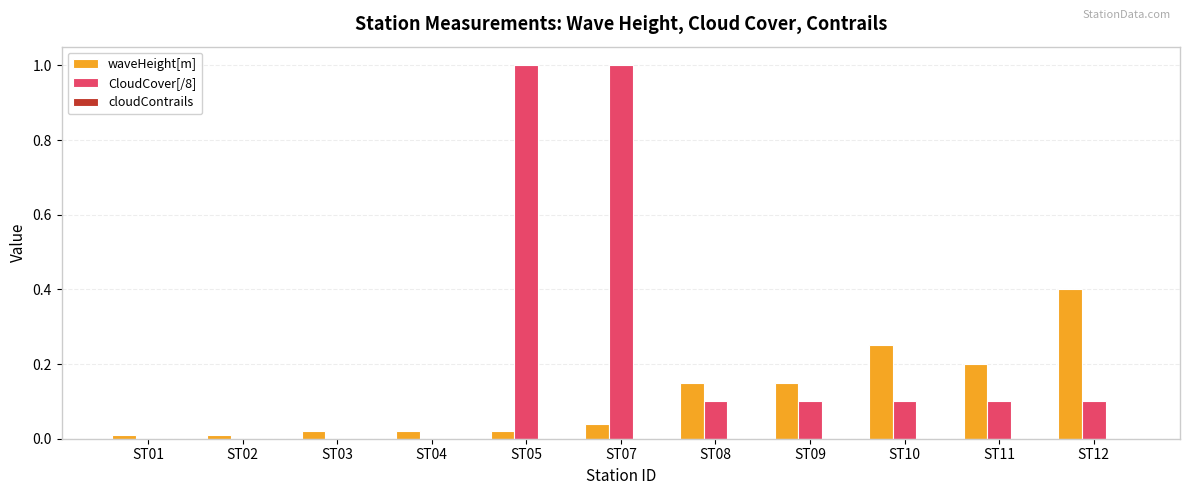

Are the bars grouped side by side (vs. stacked)?

Yes